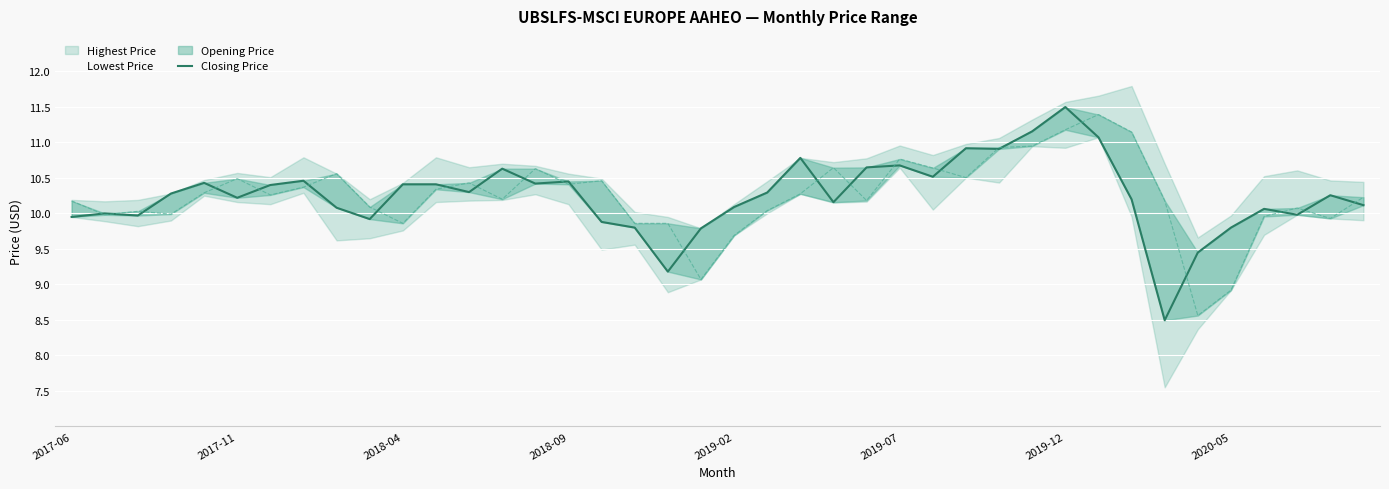

What position from the left is 12?

13